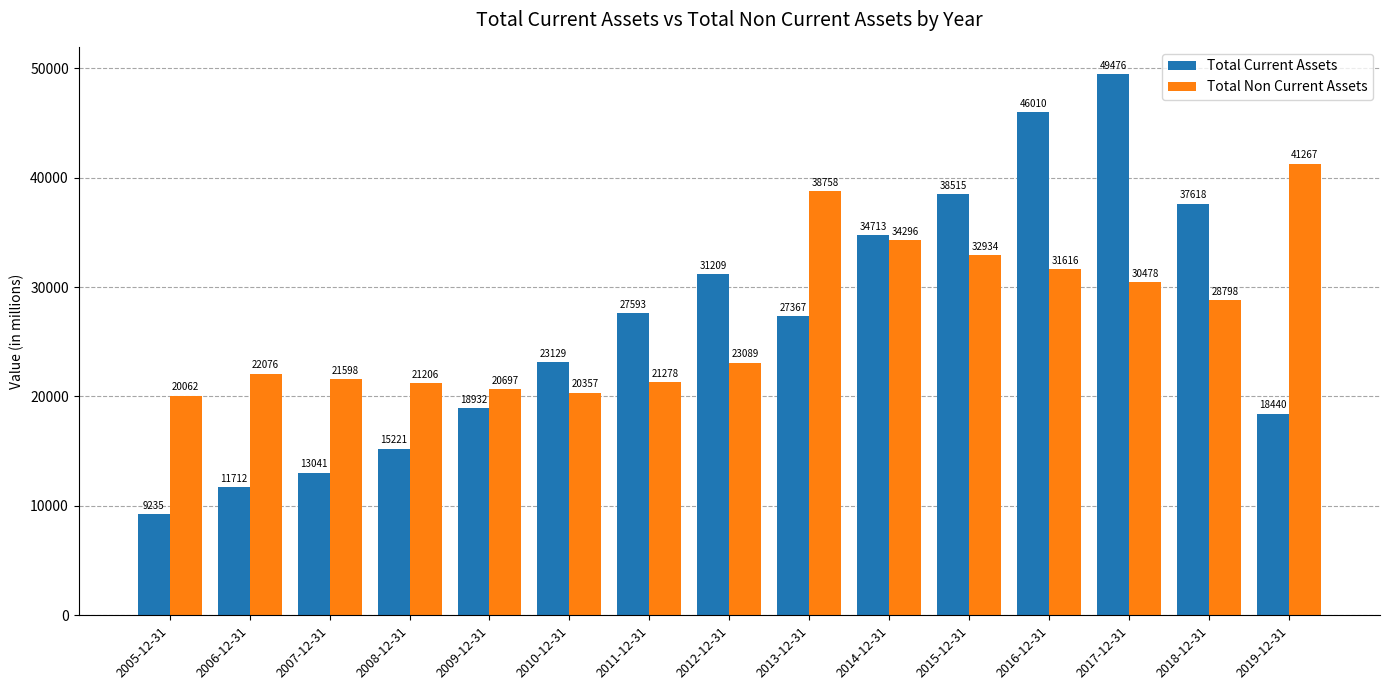

What is the sum of all Total Current Assets values?

402211